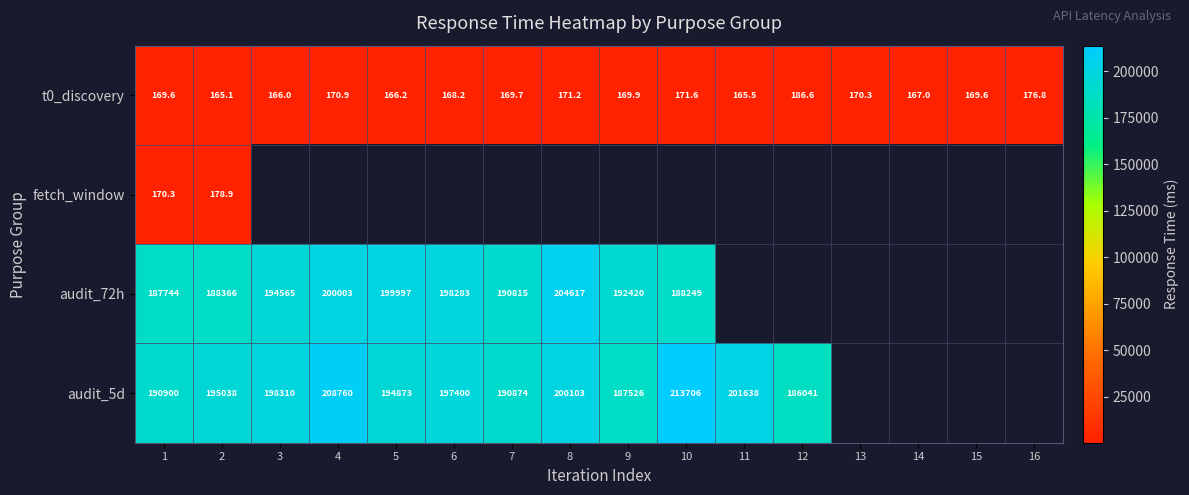

What is the smallest value displayed?

165.1